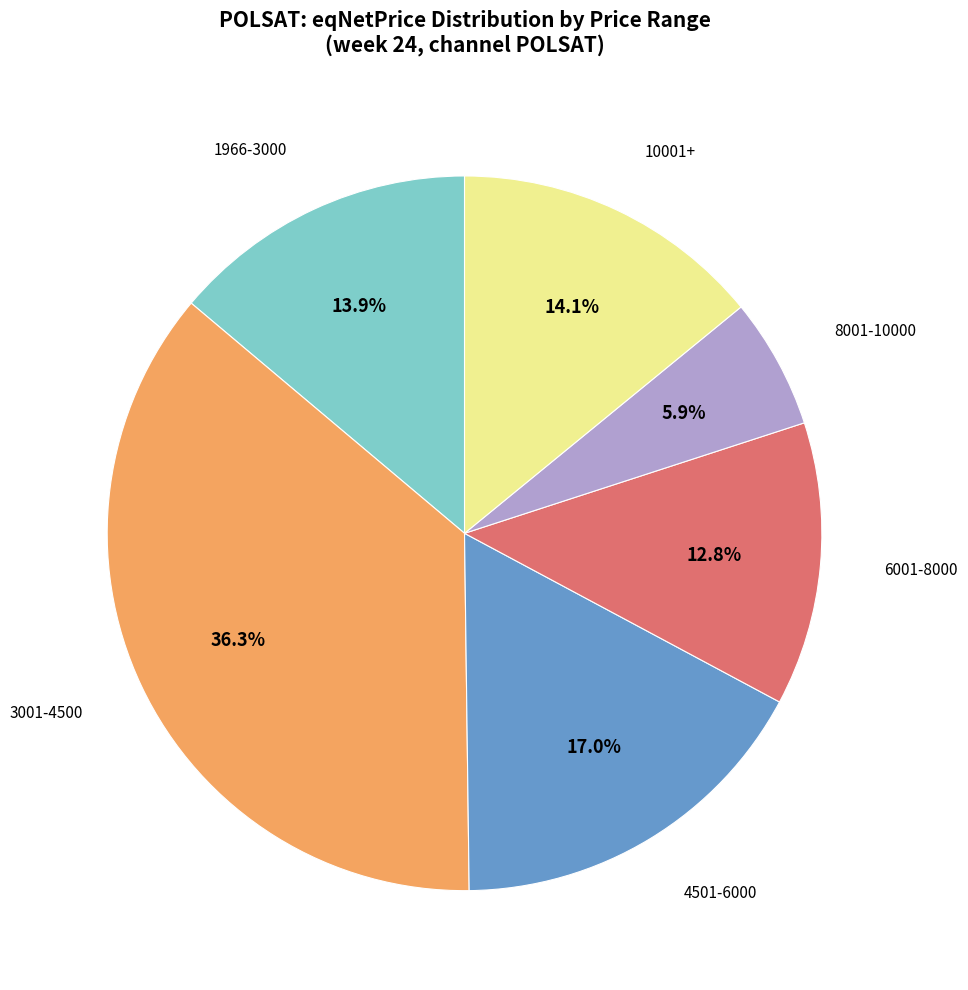

Which category has the biggest portion of the pie?

3001-4500